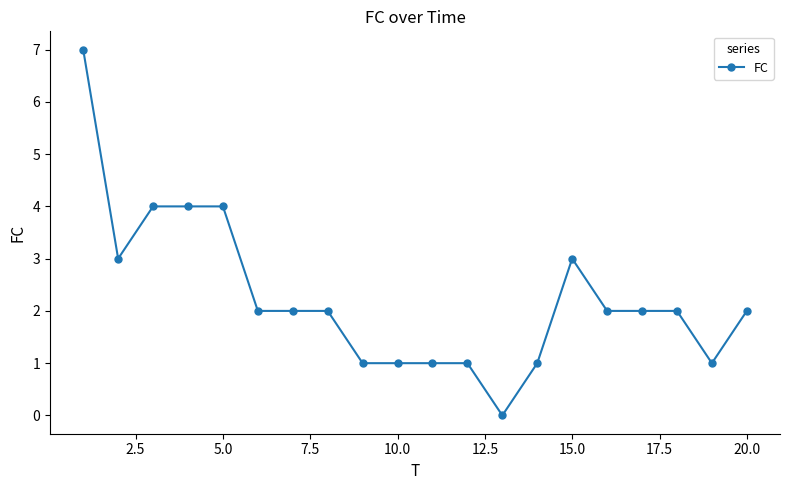

What is the value of the 11th point from the left?

1